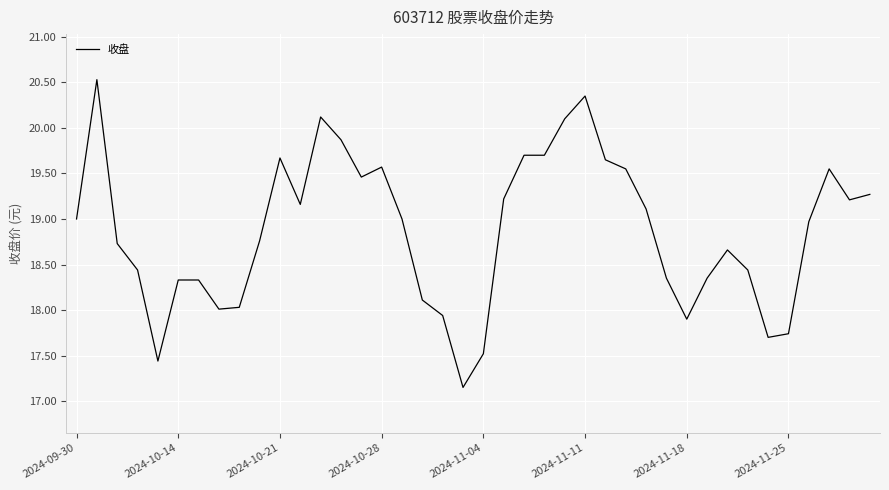

What is the difference between the maximum and minimum values?

3.4